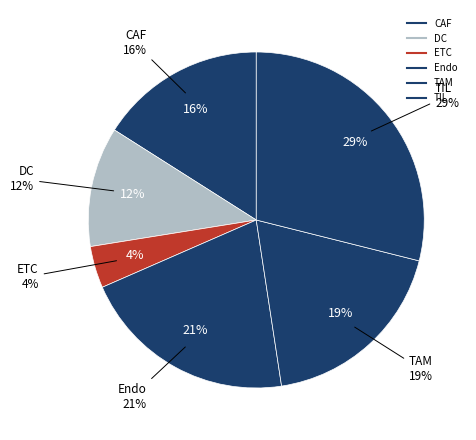

How much of the chart is everything except Endo?

79.1%